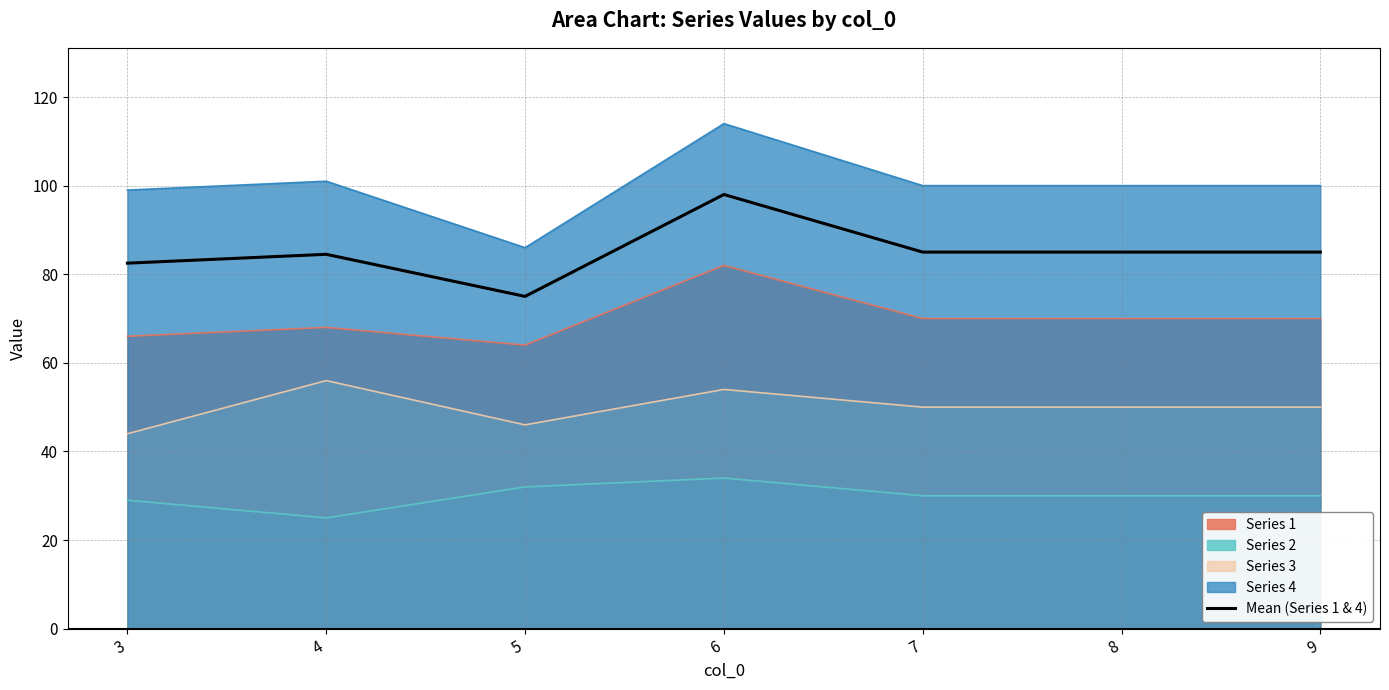

What is the average value?

85.0